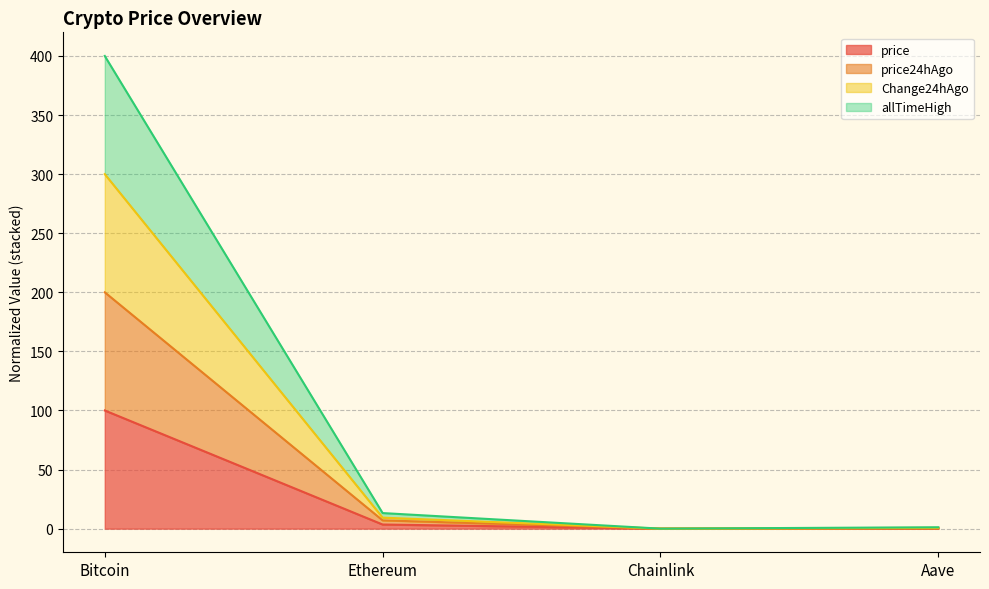

Is it true that price24hAgo equals 0.4 at Aave?

True